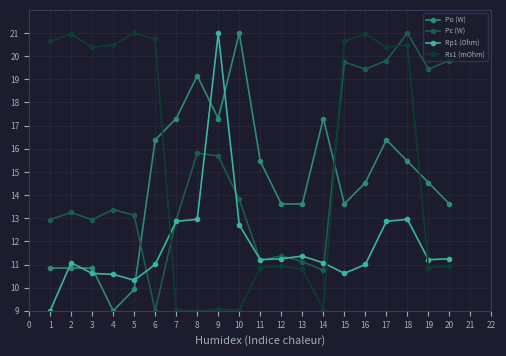

At which category is the sum across all series the highest?

18